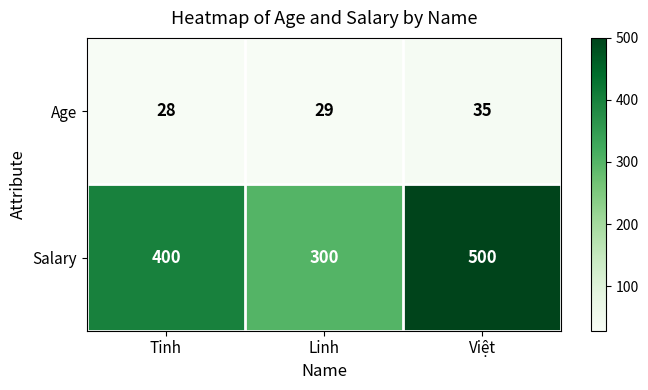

What is the average value of the Salary series?

400